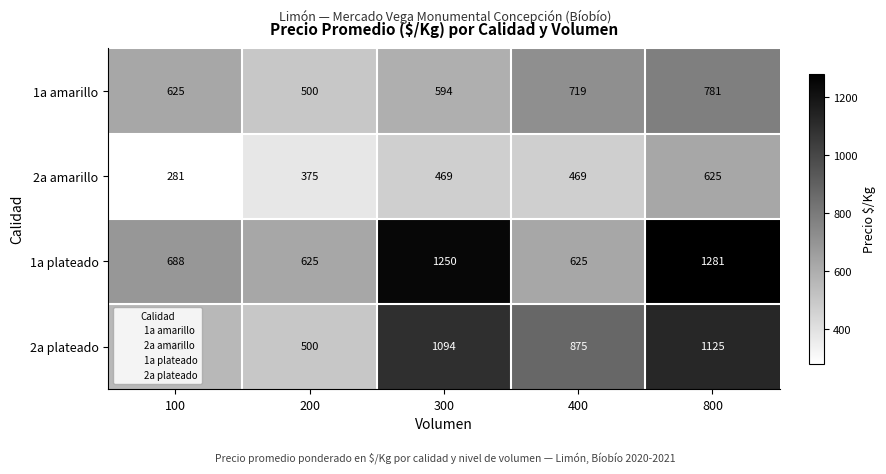

True or false: 2a amarillo has a value of 375 at 200.

True